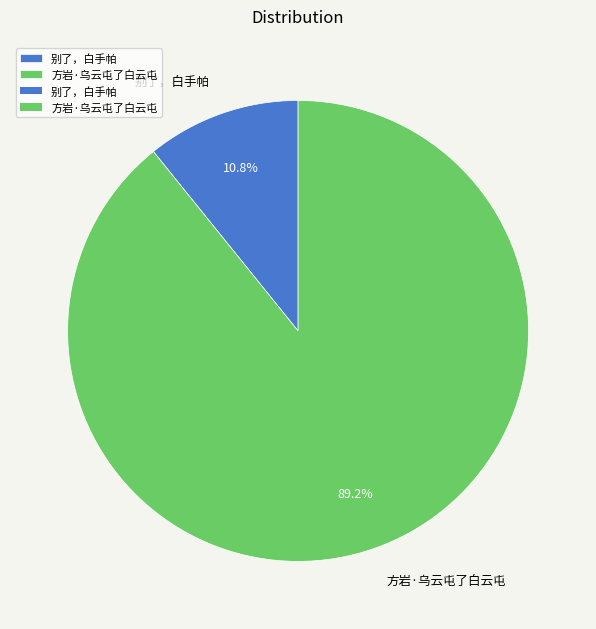

What is the ratio of the value at 别了，白手帕 to the value at 方岩·乌云屯了白云屯?

0.1